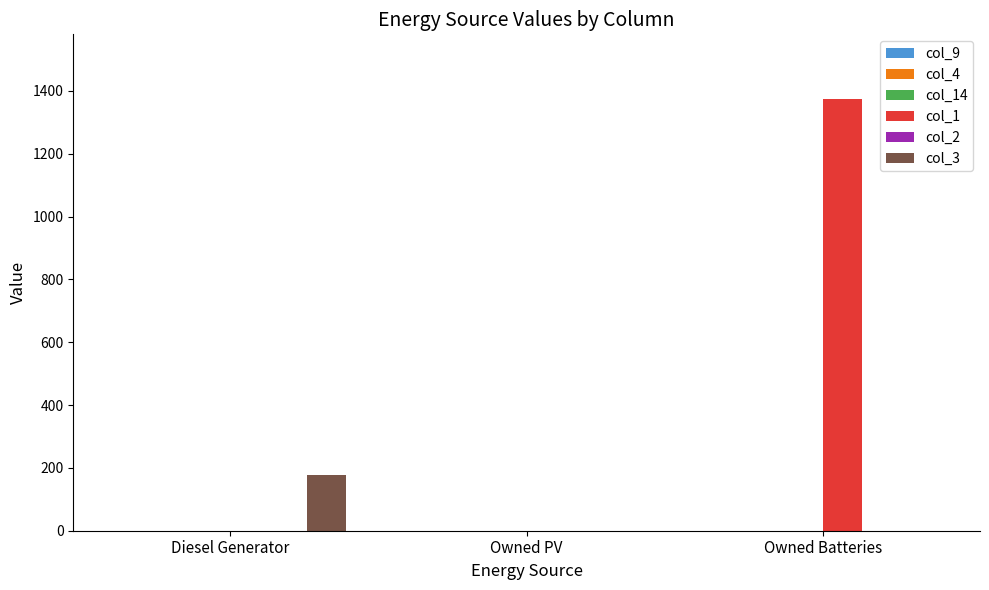

At which label does col_1 reach its peak?

Owned Batteries